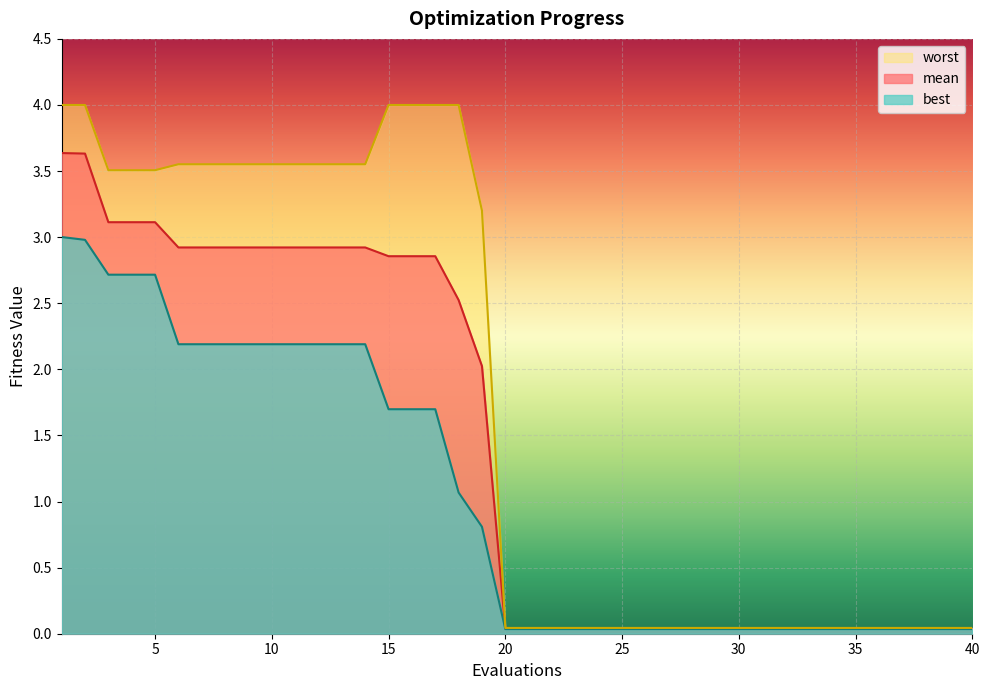

True or false: worst has more than 1 interior local peaks.

False